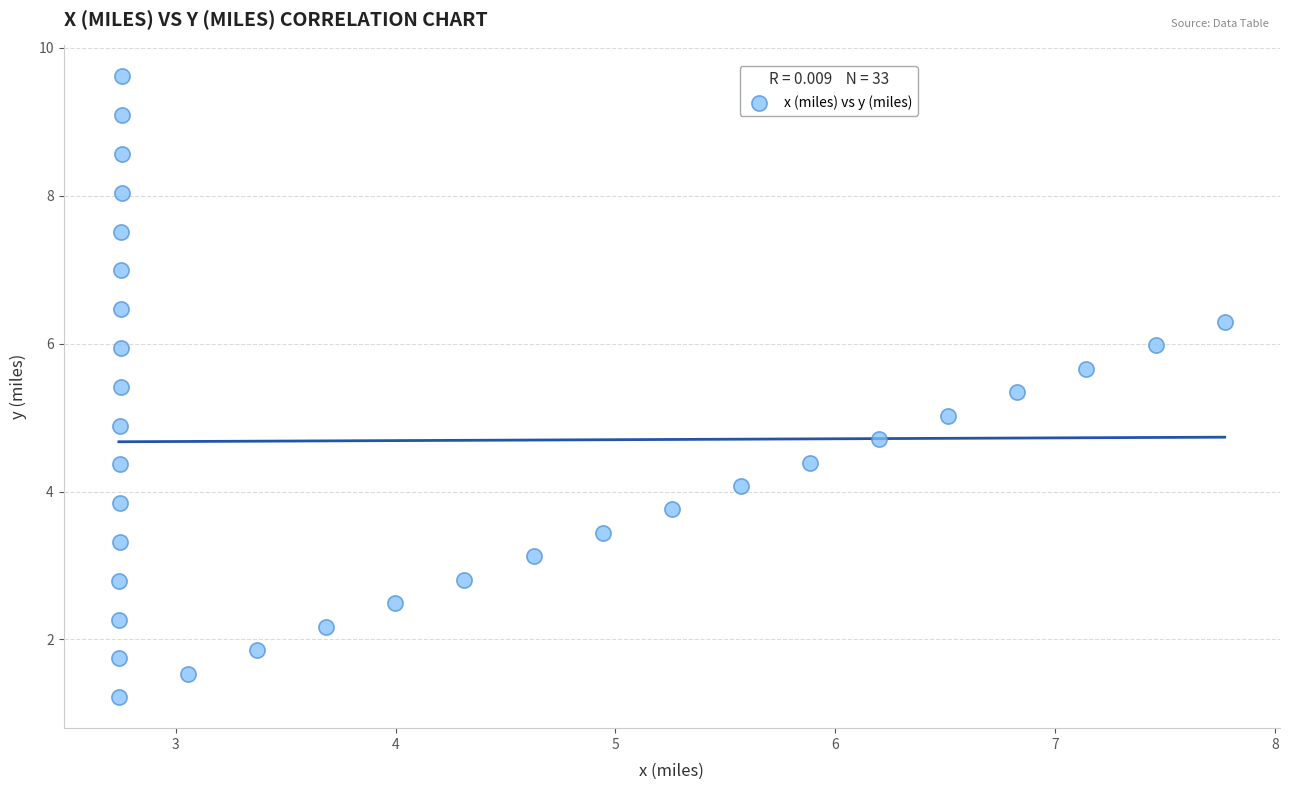

What is the range of X values (max minus min)?

5.0